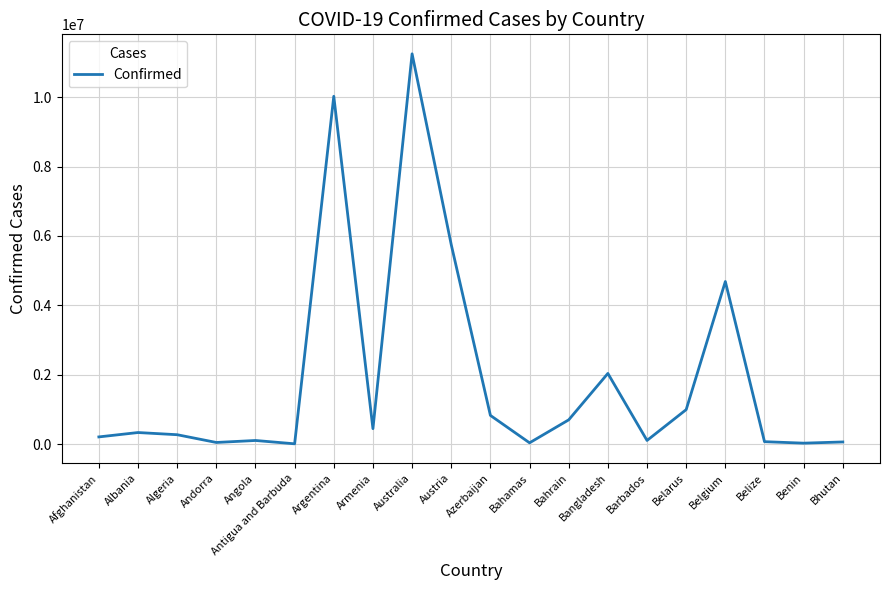

What is the greatest value displayed?

11247412